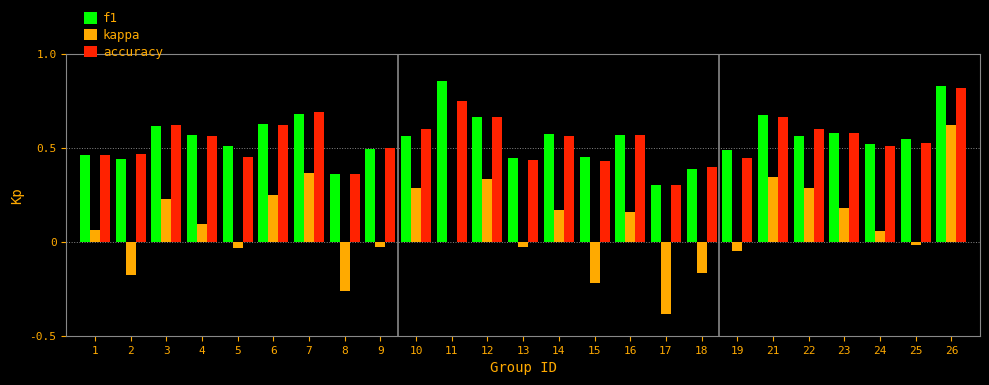

At which category is the sum across all series the highest?

26